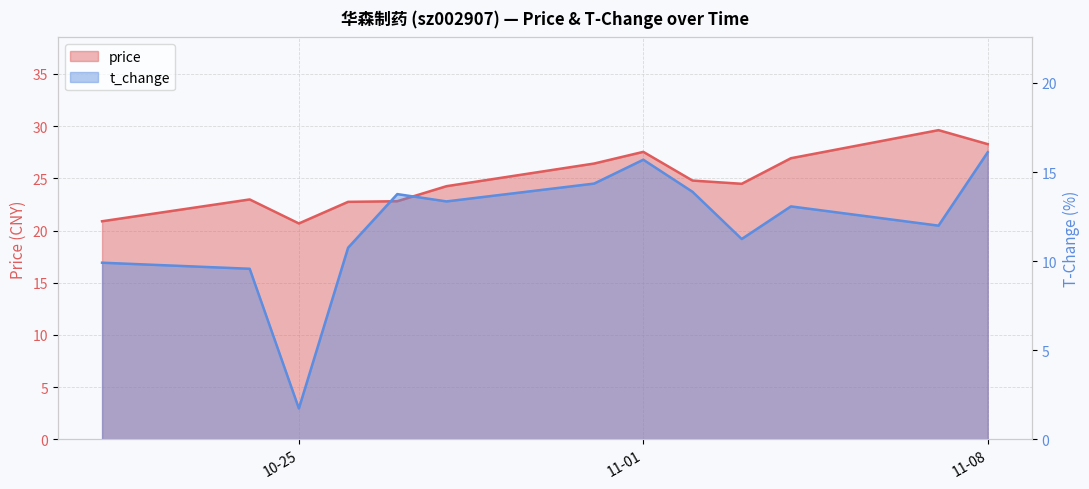

True or false: t_change has a value of 9.9 at 2022-10-21.

True